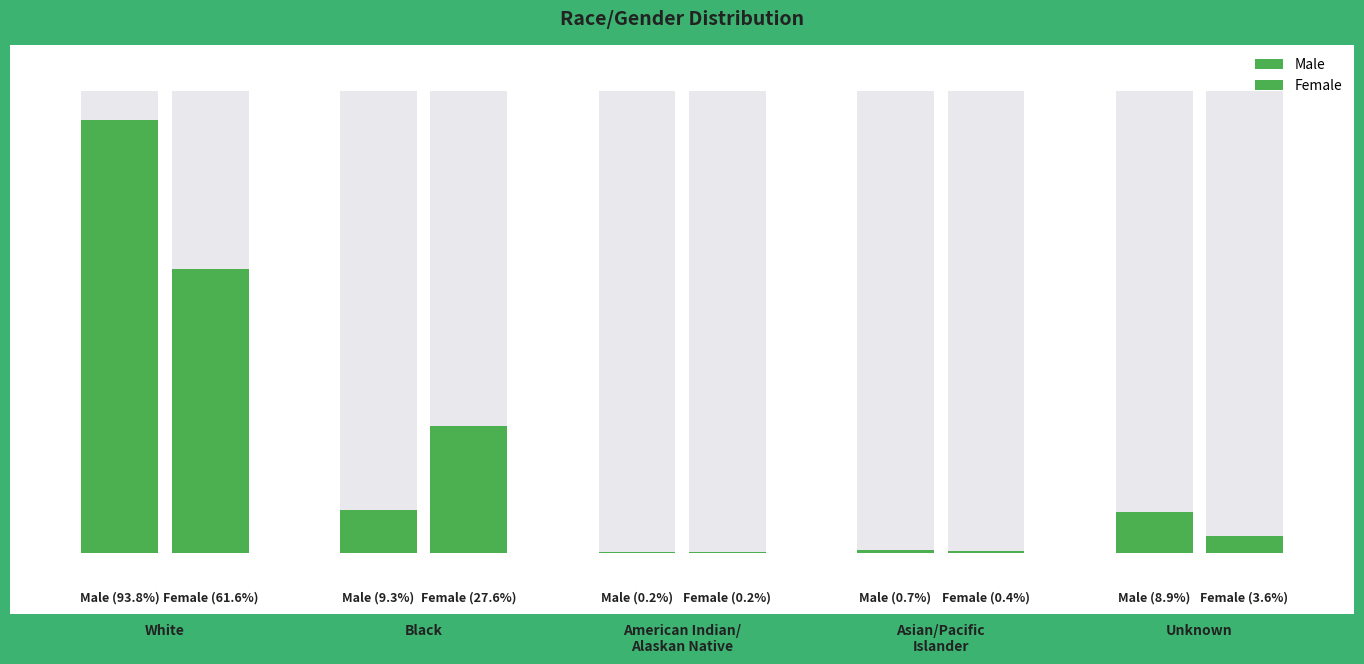

The value of Male at Black is 42. True or false?

True